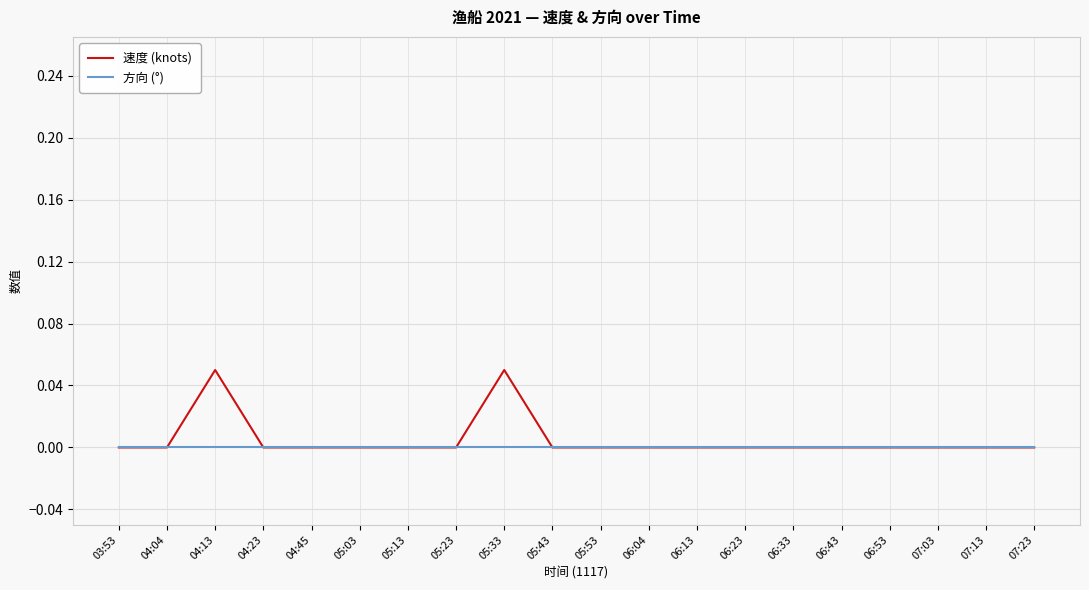

True or false: 方向 (°) has a value of 0.0 at 06:43.

True